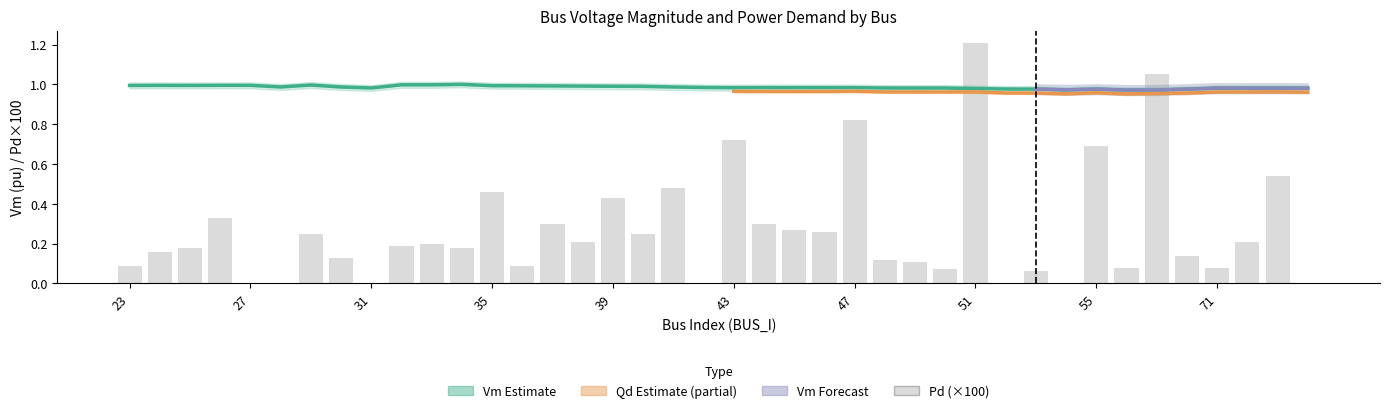

Between 35 and 76, which is larger?

35